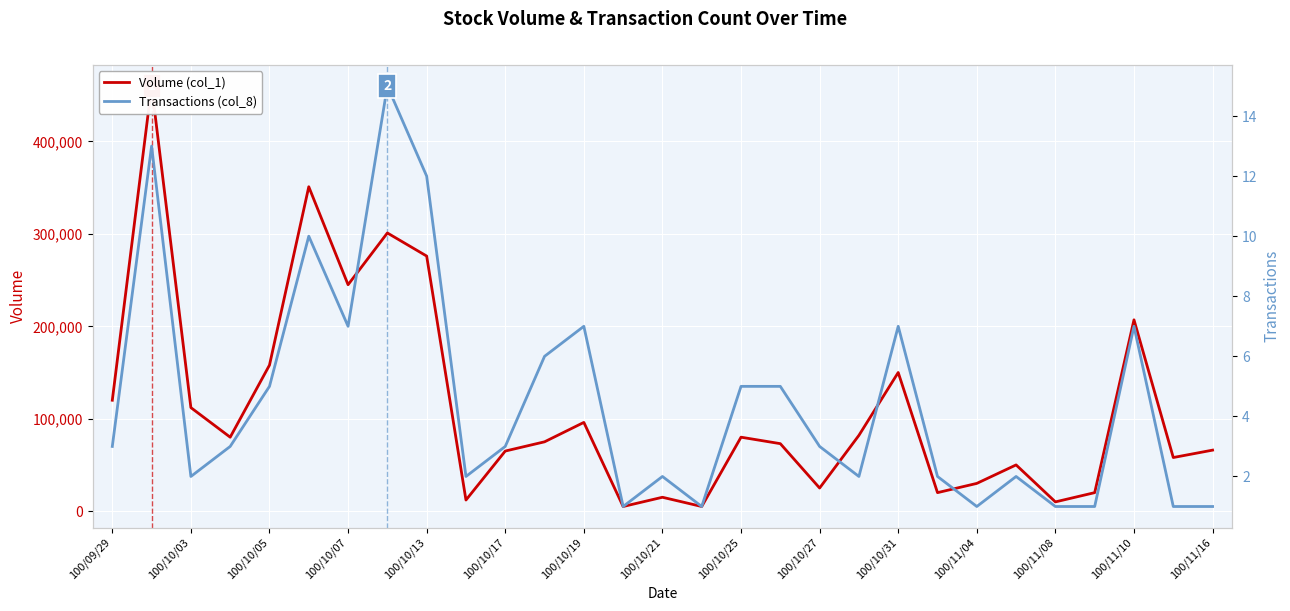

What is the approximate value of Volume (col_1) at 23, to the nearest 10?

50000